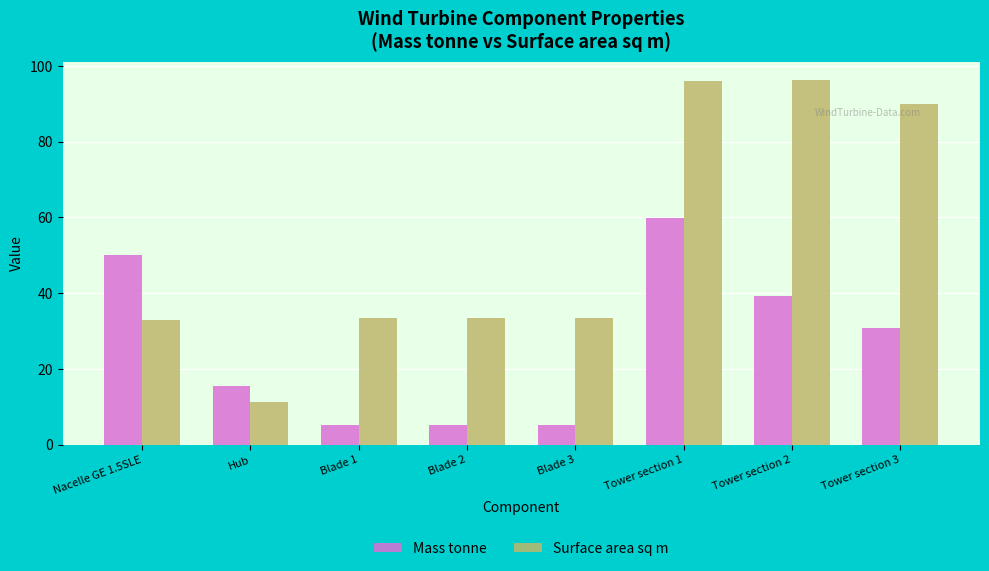

Does the chart contain any negative values?

No